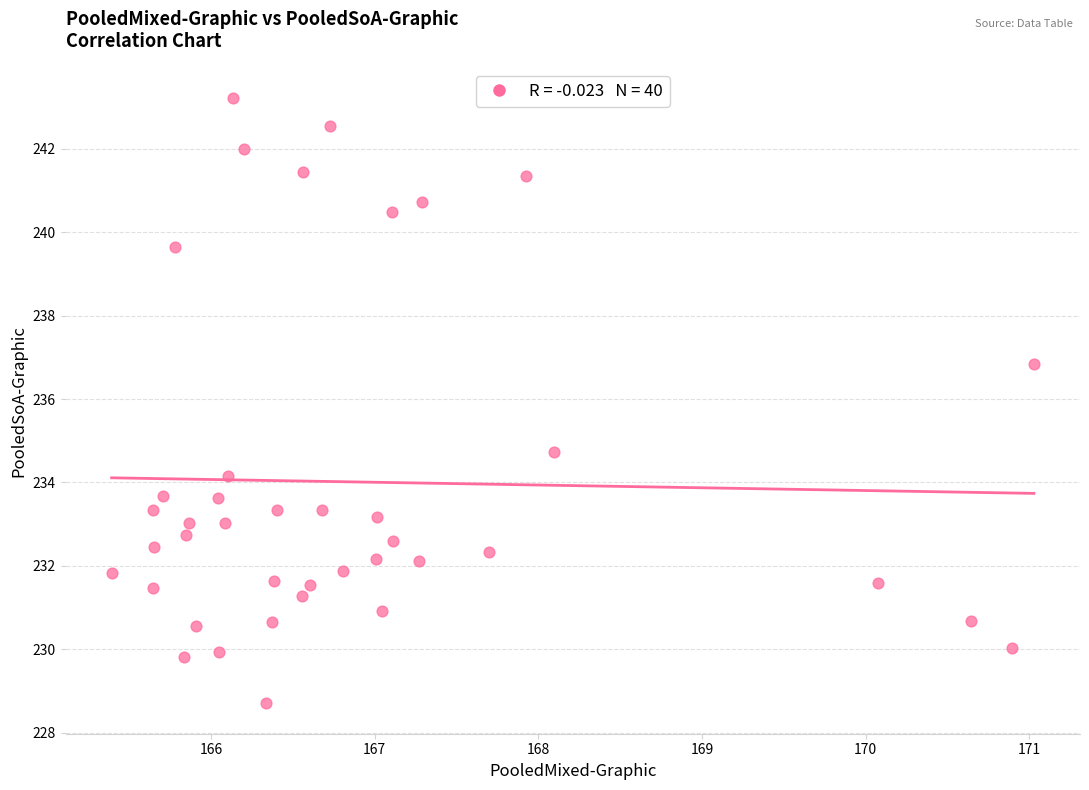

What is the range of X values (max minus min)?

5.6